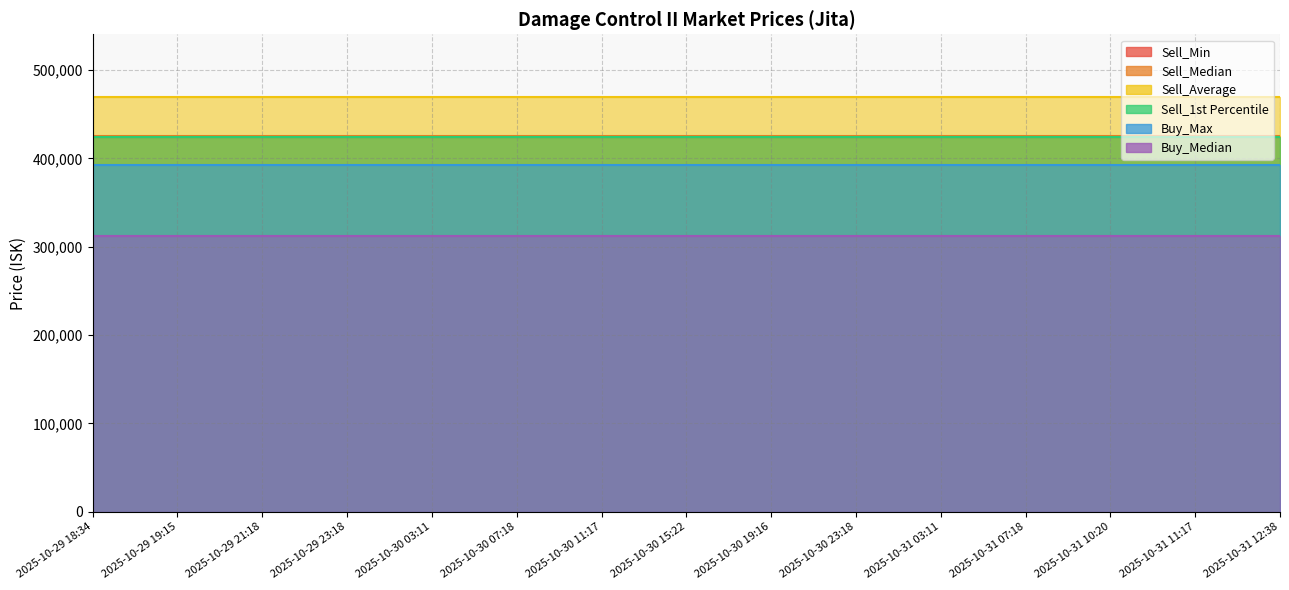

Which series has the widest spread of values?

Sell_Min